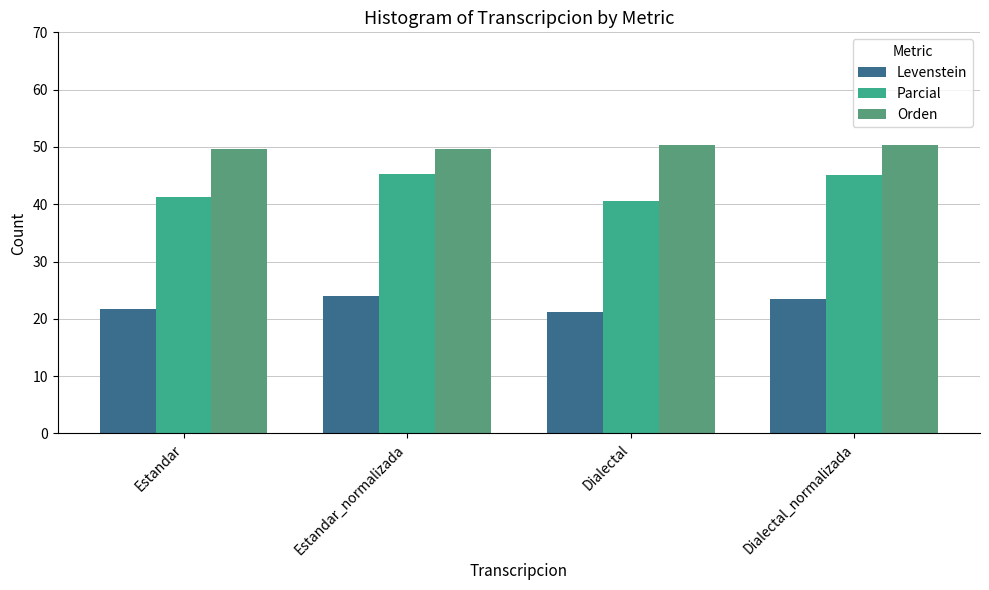

At which label does Levenstein reach its peak?

Estandar_normalizada